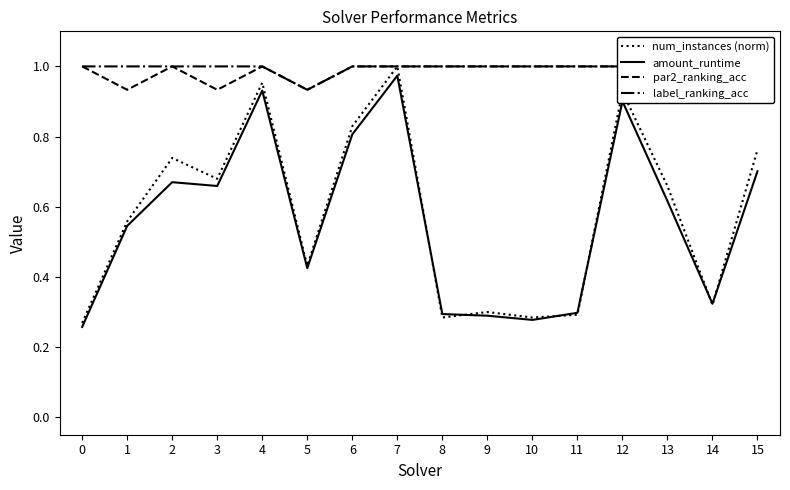

True or false: num_instances (norm) has a value of 0.3 at 10.

True